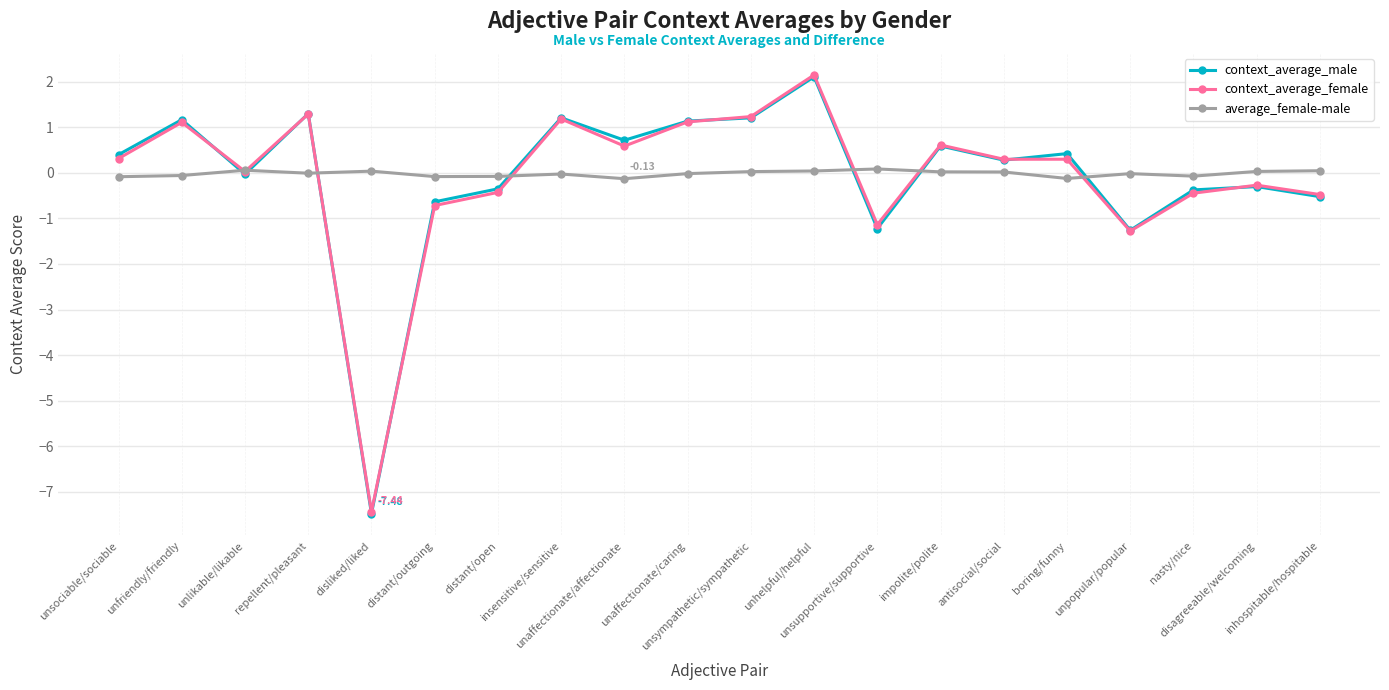

What value does the average_female-male series have at unsociable/sociable?

-0.1